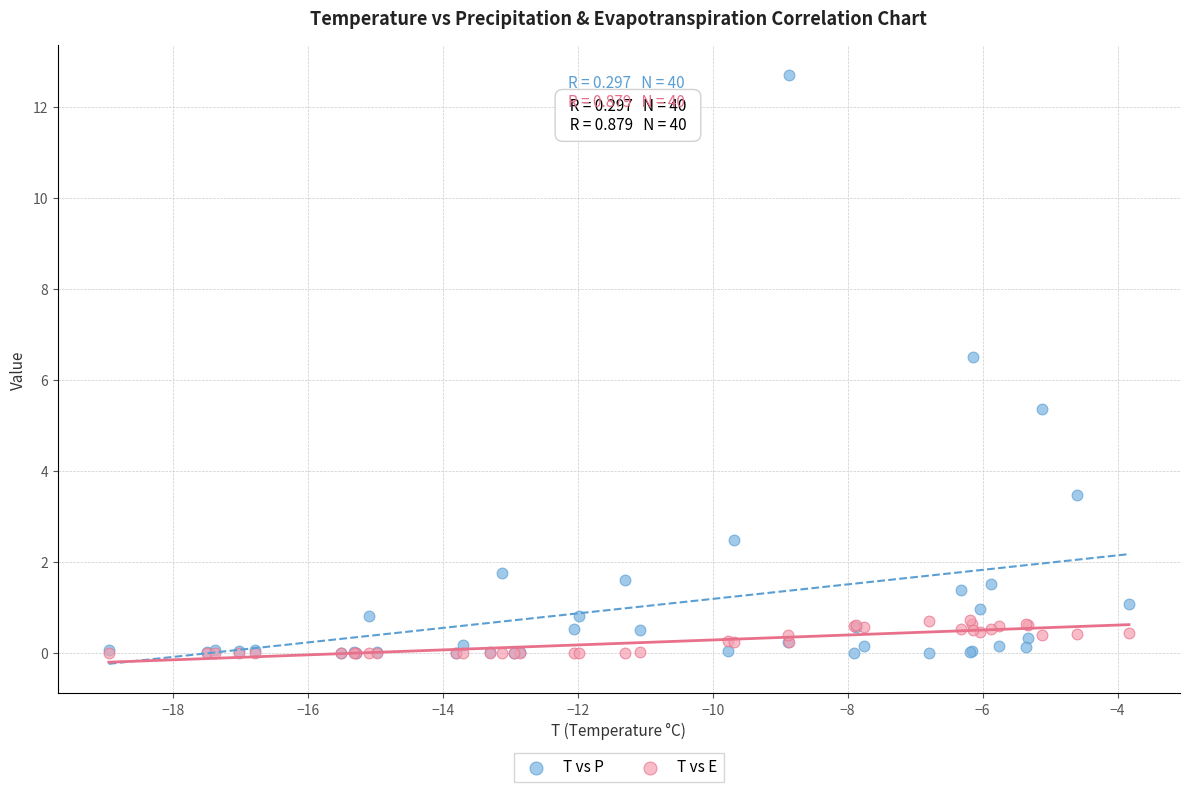

What are all the series names shown in the legend?

T vs P, T vs E